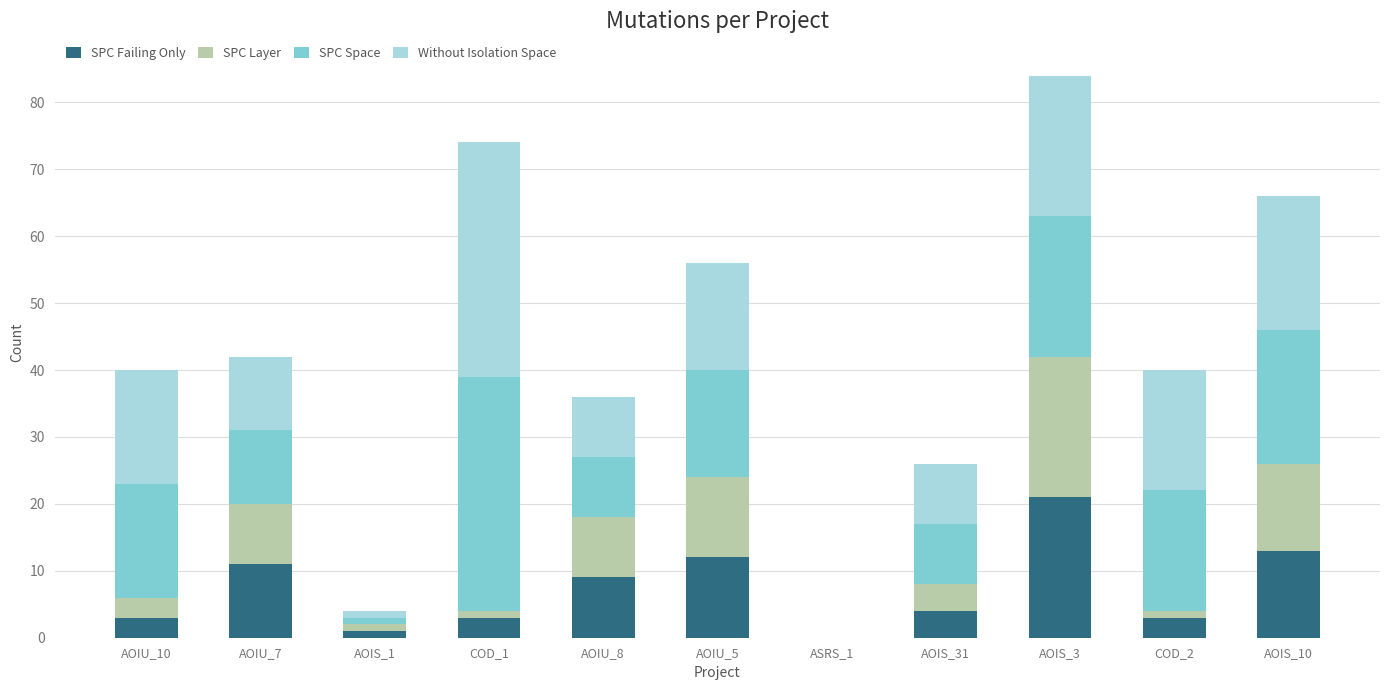

At which label does SPC Failing Only reach its peak?

AOIS_3